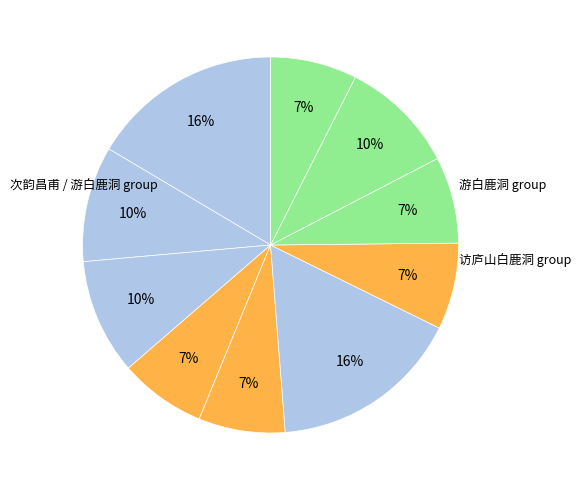

How many segments does this pie chart have?

10